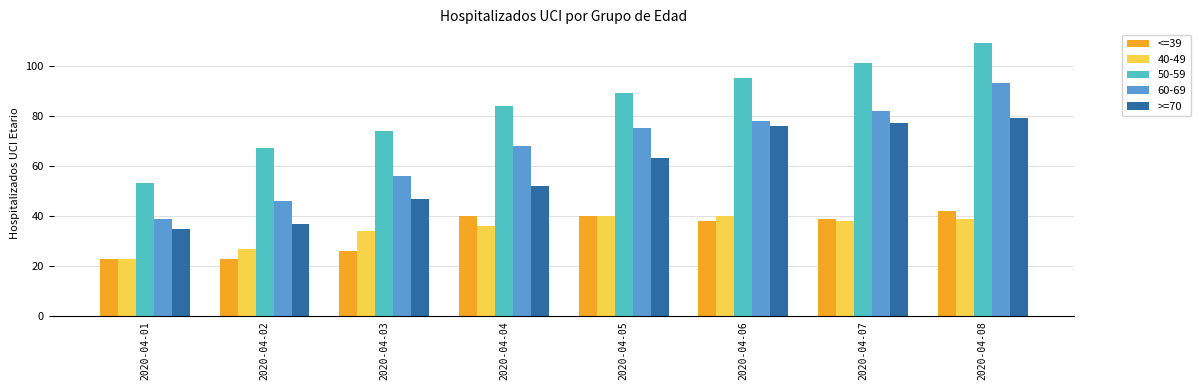

What is the difference between the highest and lowest values at 2020-04-02?

44